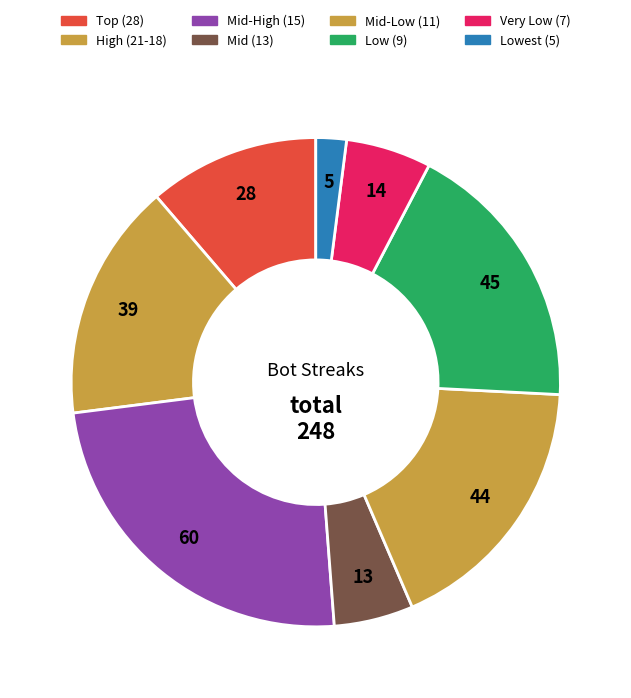

Count the number of slices in the pie.

8